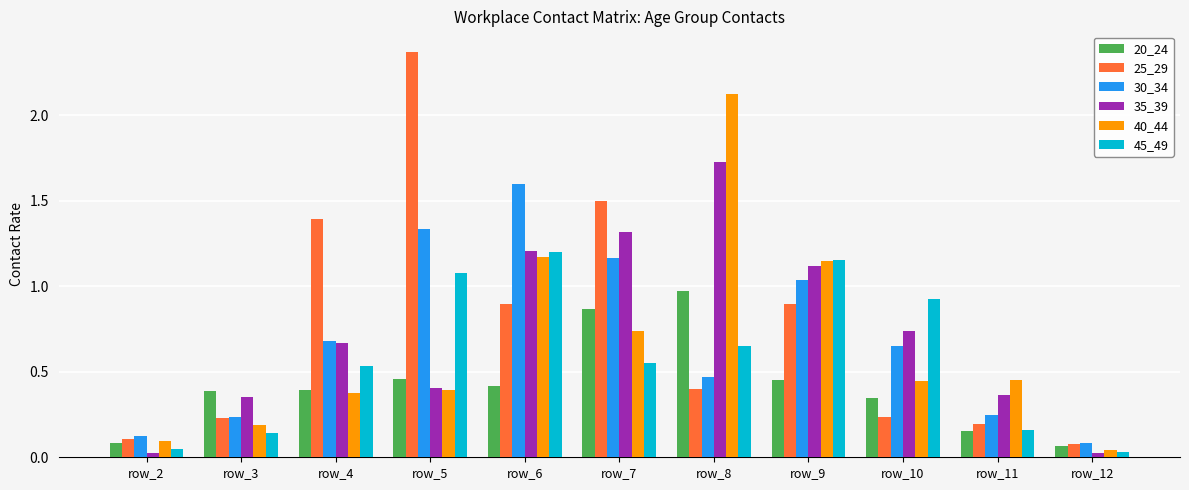

Are the bars grouped side by side (vs. stacked)?

Yes